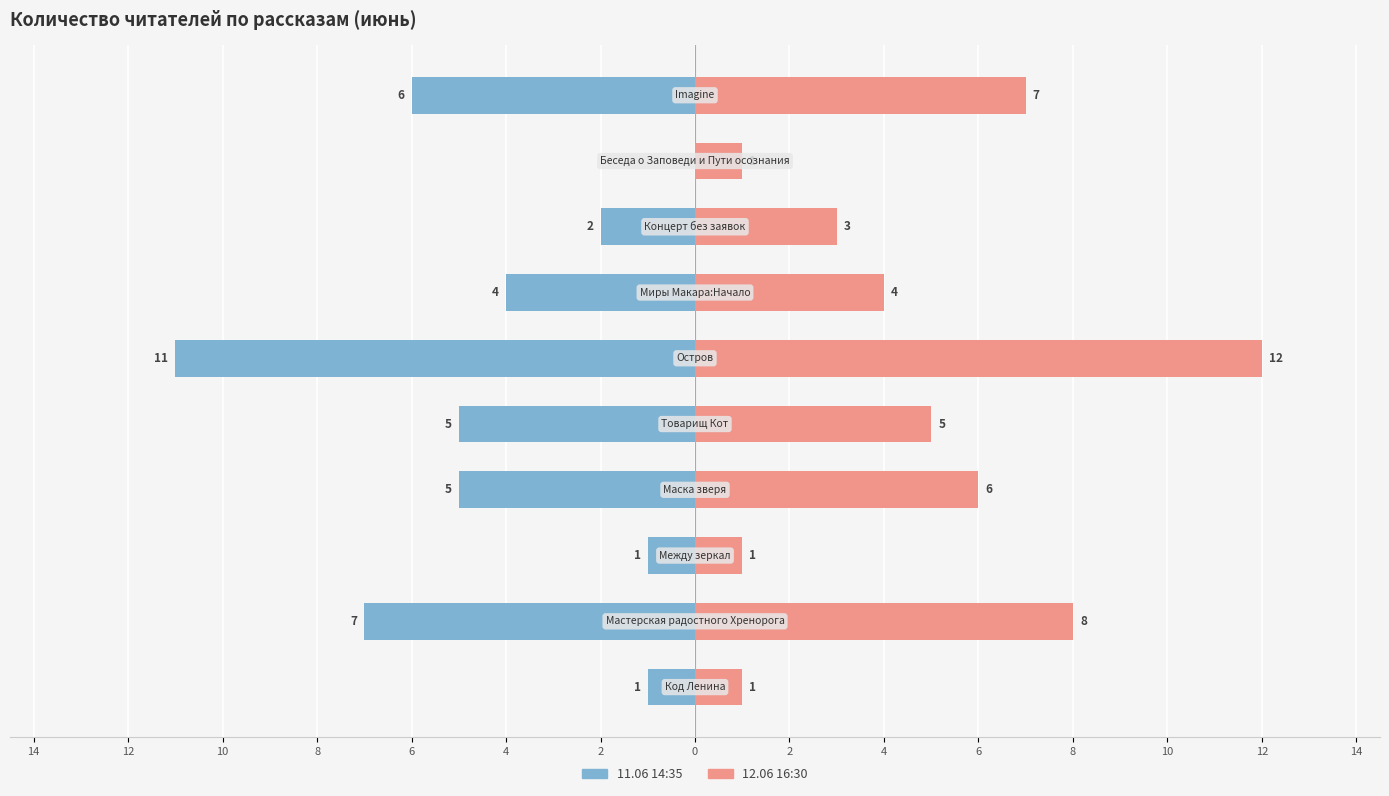

How many bars are there in total?

20